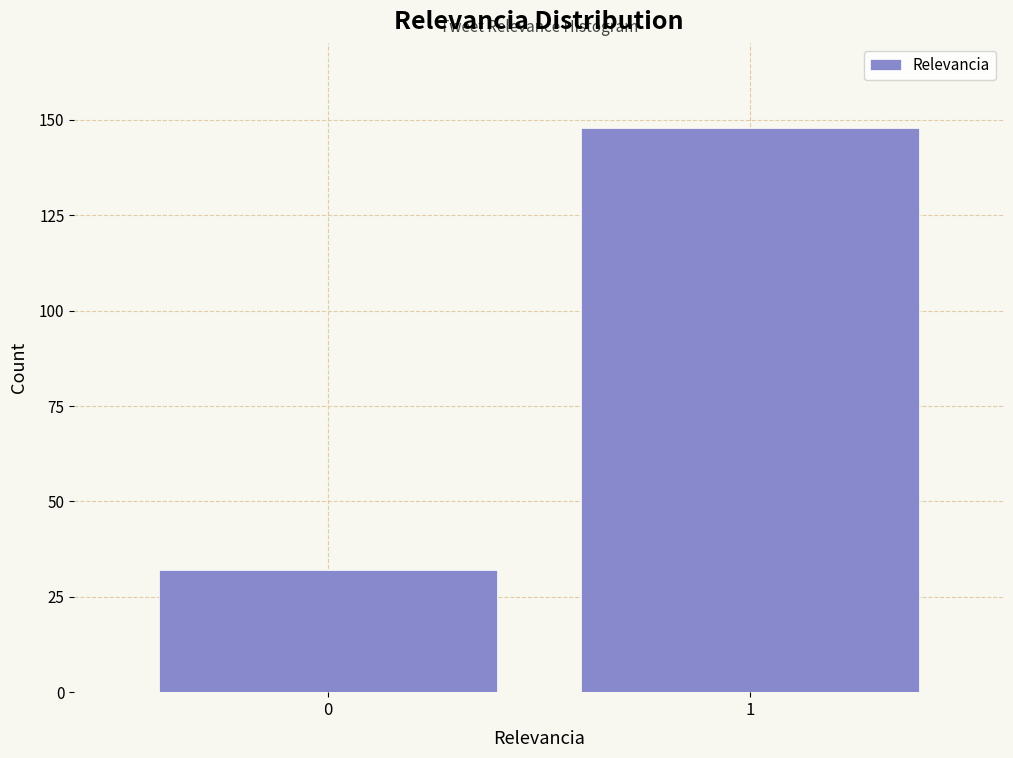

Reading left to right, extract all data points from this chart.

32	148